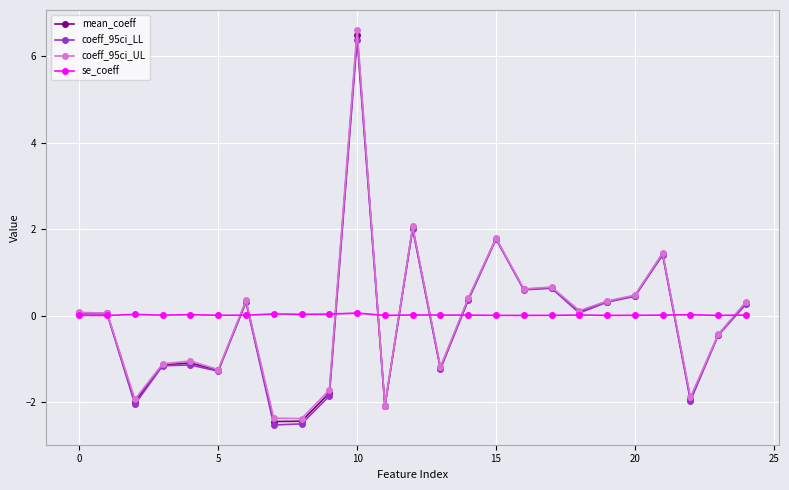

Which series has the widest spread of values?

coeff_95ci_UL